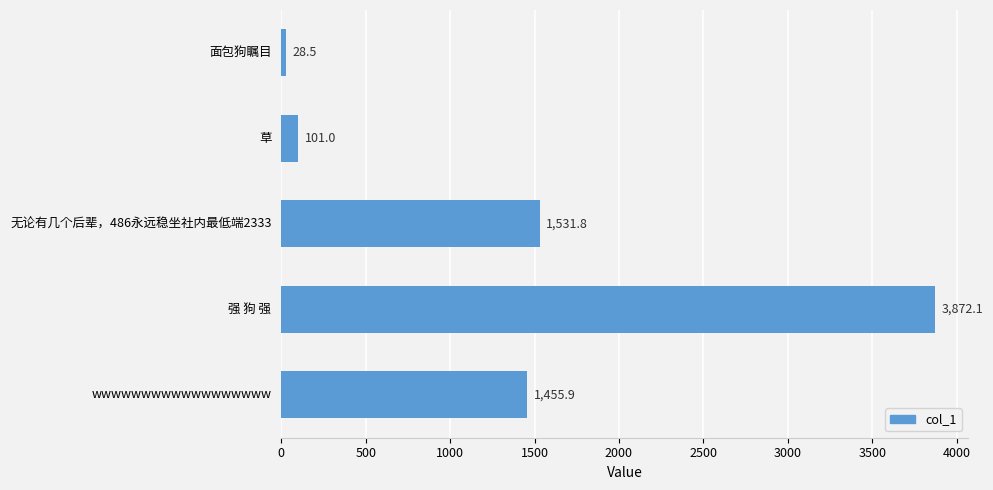

List the labels in order of value, largest first.

强 狗 强, 无论有几个后辈，486永远稳坐社内最低端2333, wwwwwwwwwwwwwwwwww, 草, 面包狗瞩目